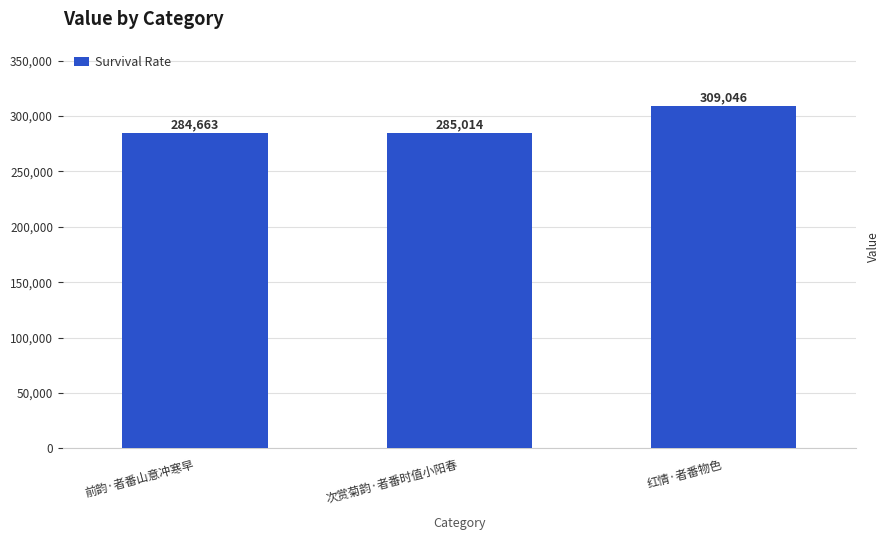

How many data points are above 285014?

1